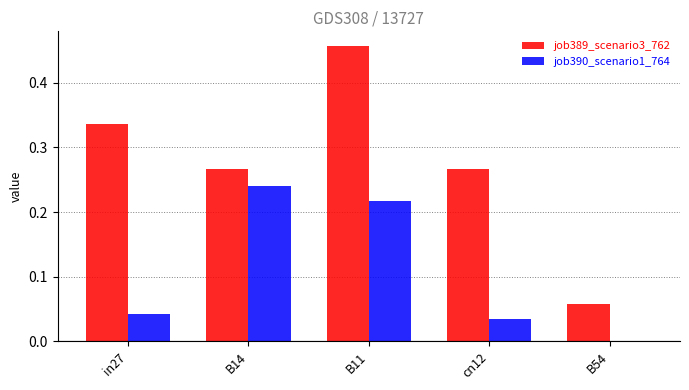

The value of job390_scenario1_764 at B54 is 0.0. True or false?

True